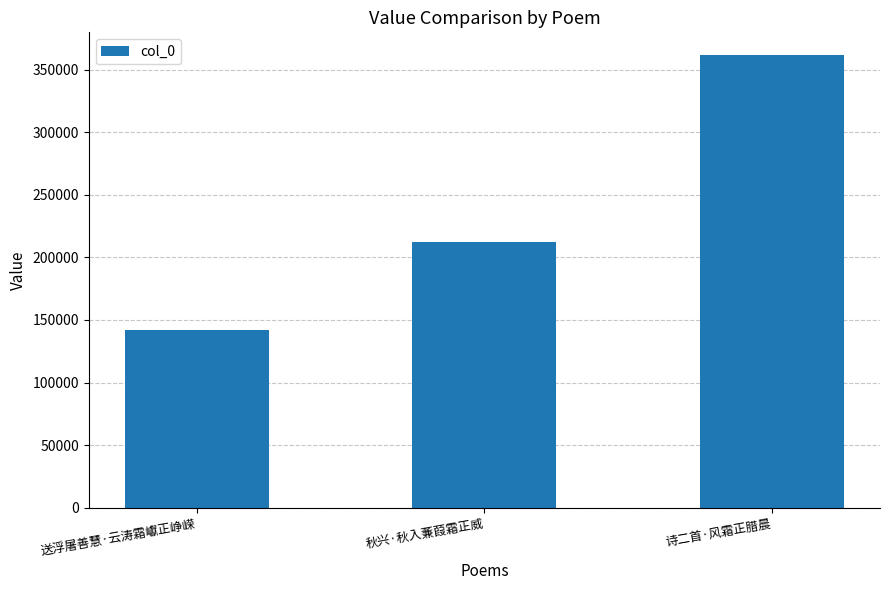

List the labels in order of value, smallest first.

送浮屠善慧·云涛霜巘正峥嵘, 秋兴·秋入蒹葭霜正威, 诗二首·风霜正腊晨